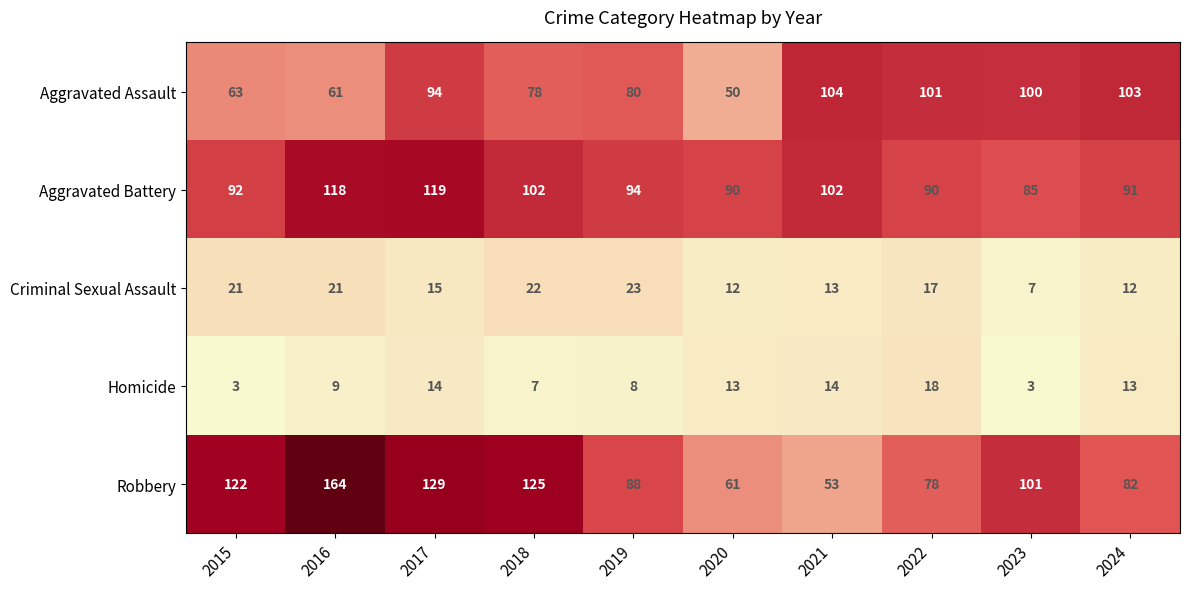

Between 2020 and 2024, which series saw the biggest shift?

Aggravated Assault